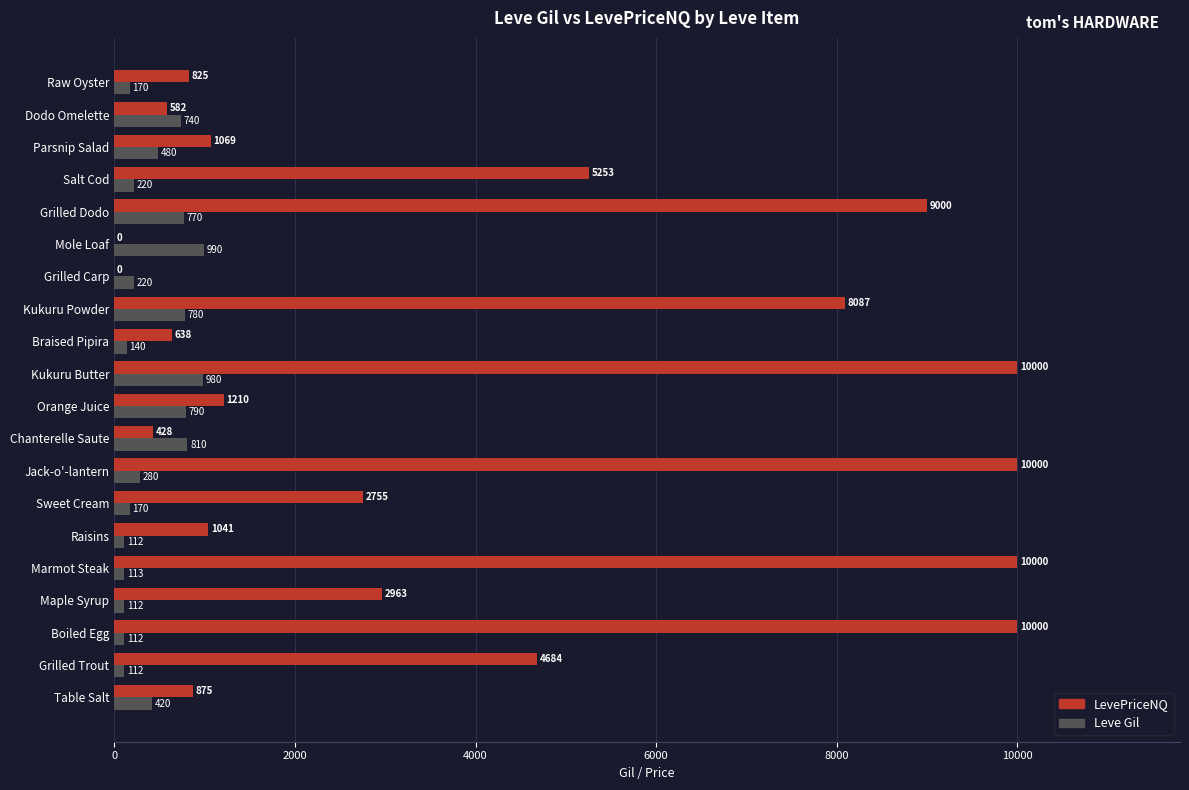

What is the sum of the Leve Gil values at Braised Pipira and Chanterelle Saute?

950.0